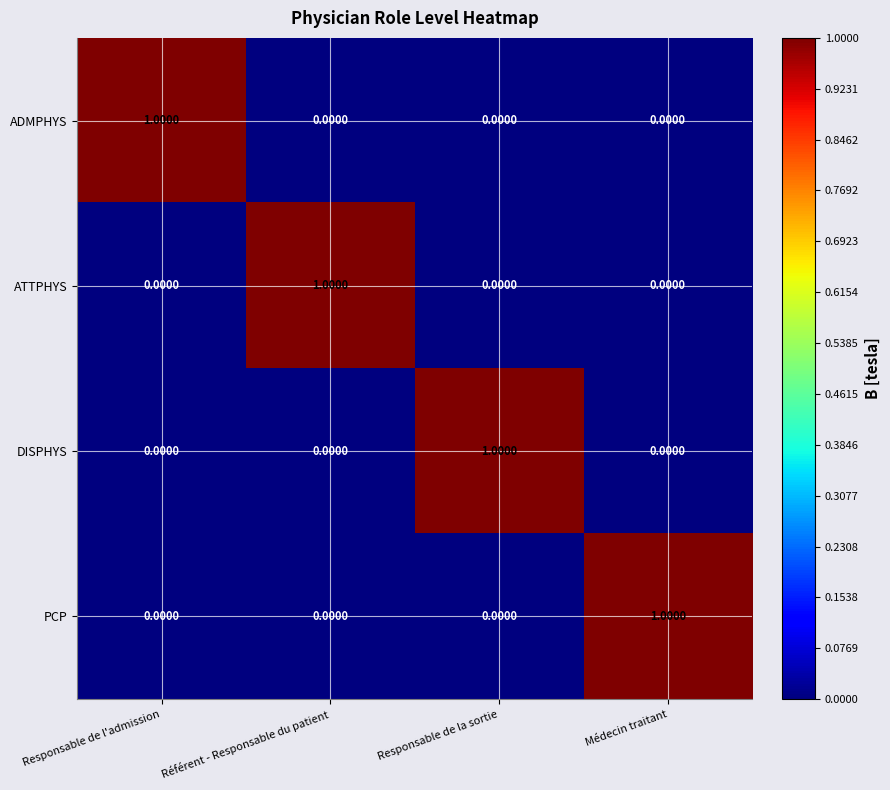

Is the value of ADMPHYS at Responsable de l'admission greater than the value of PCP at Responsable de la sortie?

Yes